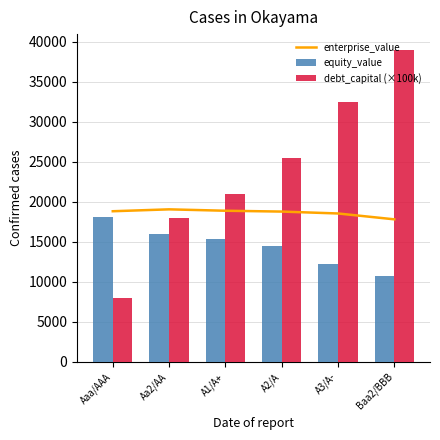

At how many categories does at least one series exceed 8527?

6